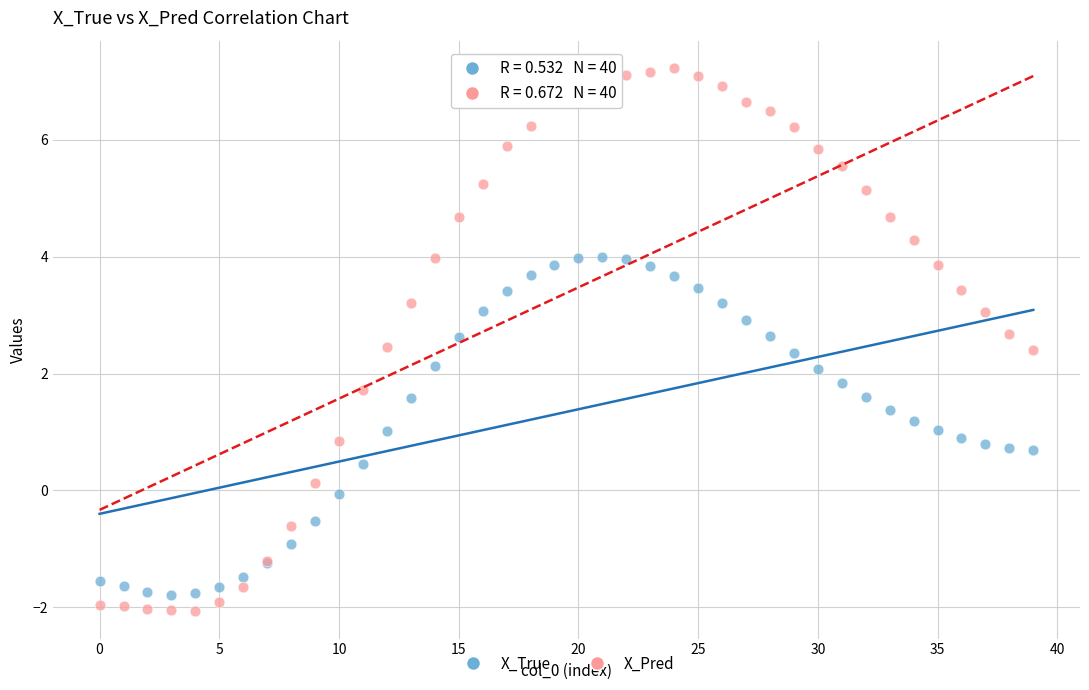

Which series contains the highest Y value?

X_Pred